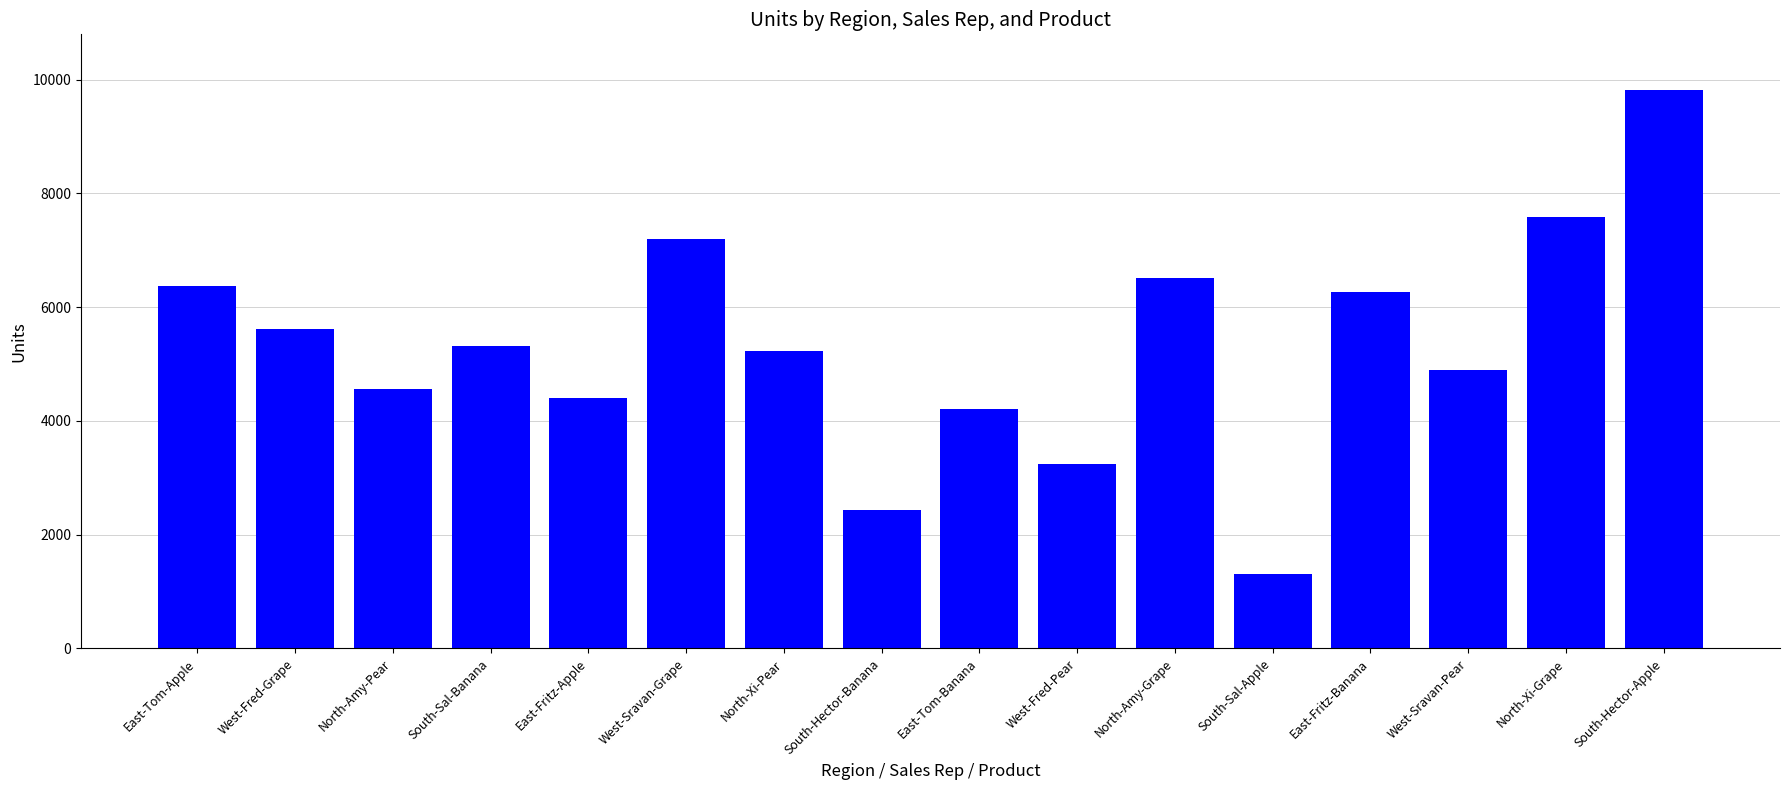

Is it true that the value at South-Hector-Apple is 9814?

True